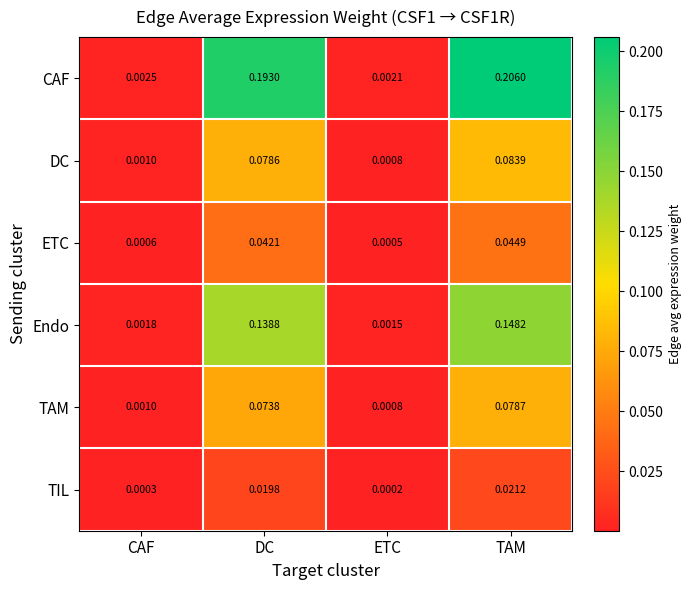

At which category is the sum across all series the highest?

TAM